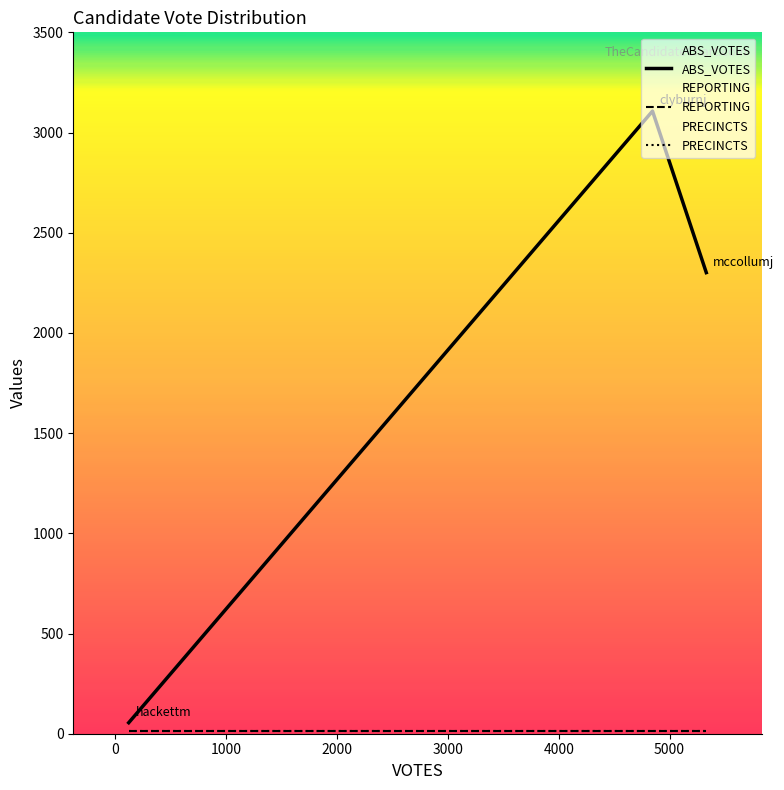

What are all the series names shown in the legend?

ABS_VOTES, REPORTING, PRECINCTS